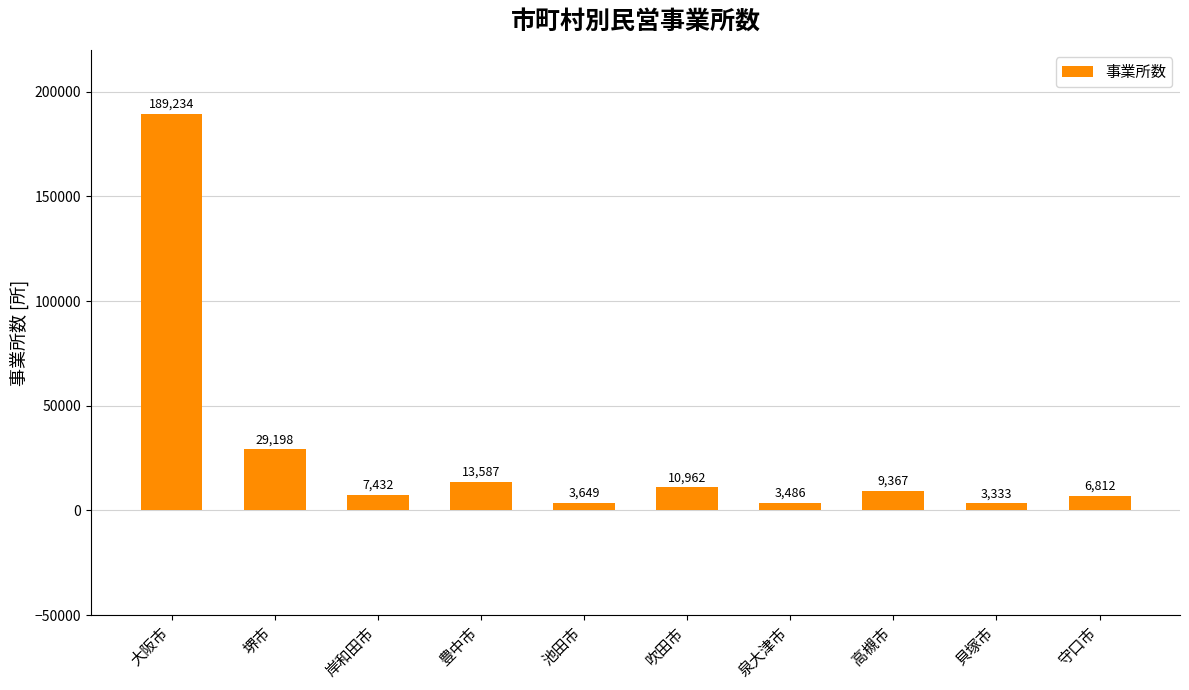

List the labels in order of value, largest first.

大阪市, 堺市, 豊中市, 吹田市, 高槻市, 岸和田市, 守口市, 池田市, 泉大津市, 貝塚市